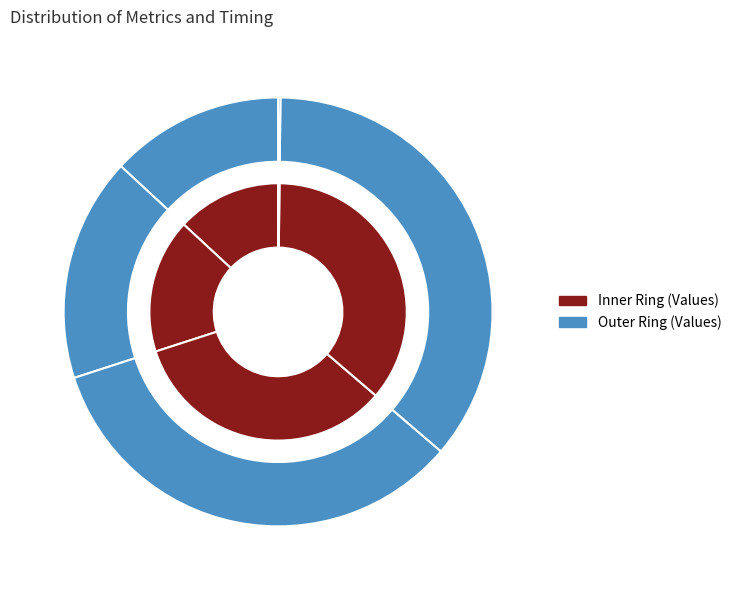

What percentage is the MSE slice, to the nearest percent?

13%